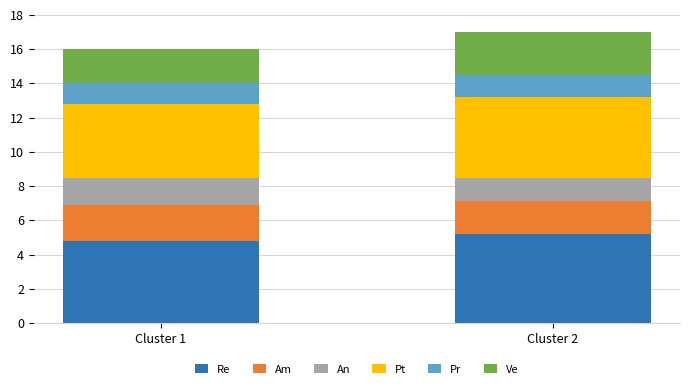

Reading right to left, transcribe the values for Re.

Cluster 2=5.2	Cluster 1=4.8